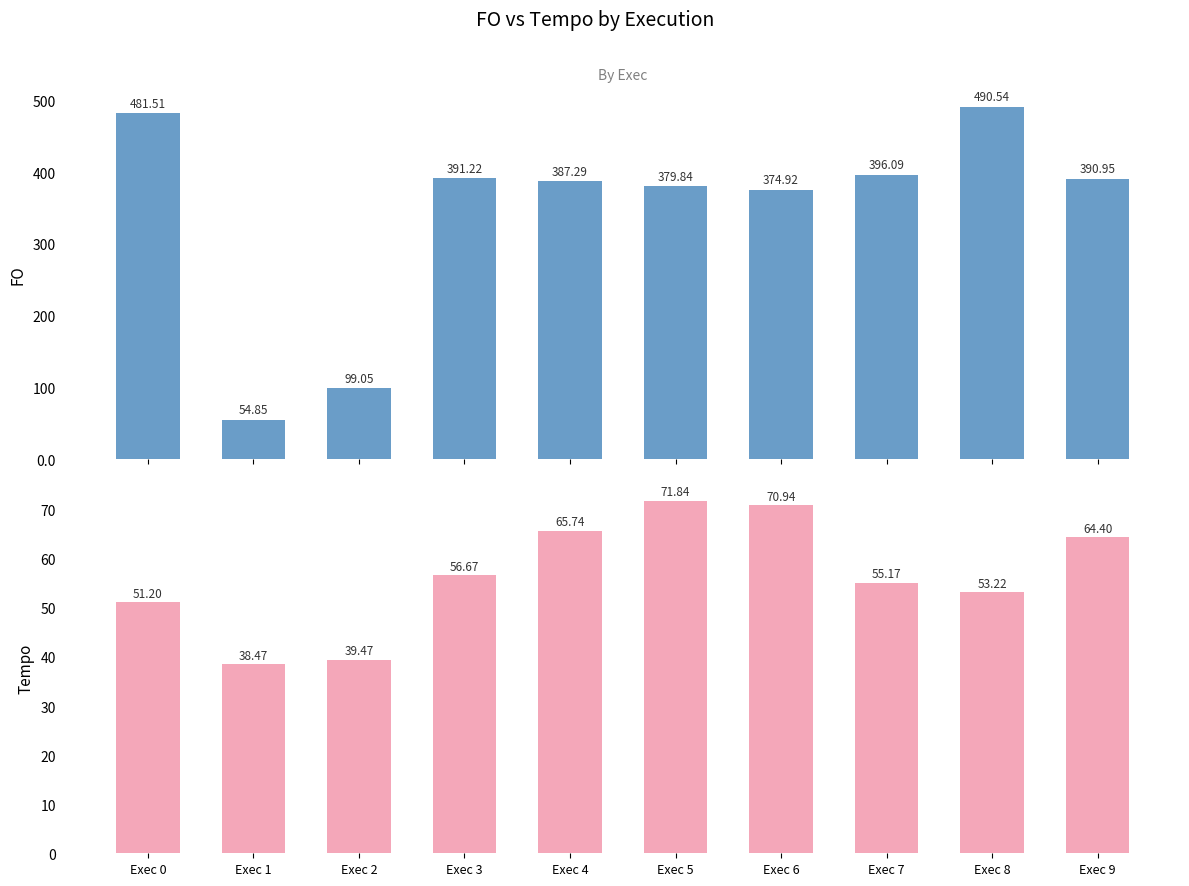

Between Exec 3 and Exec 7, which series saw the biggest shift?

FO